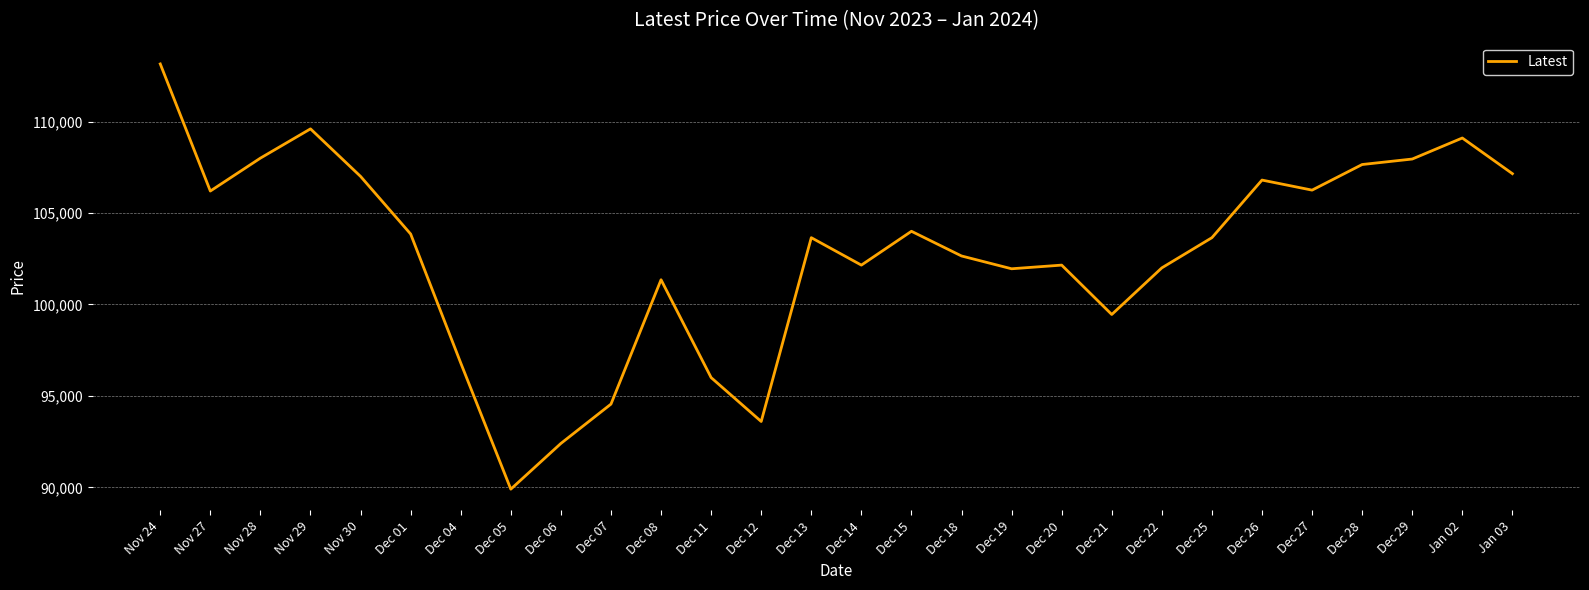

What is the change in value from Dec 06 to Dec 07?

+2150